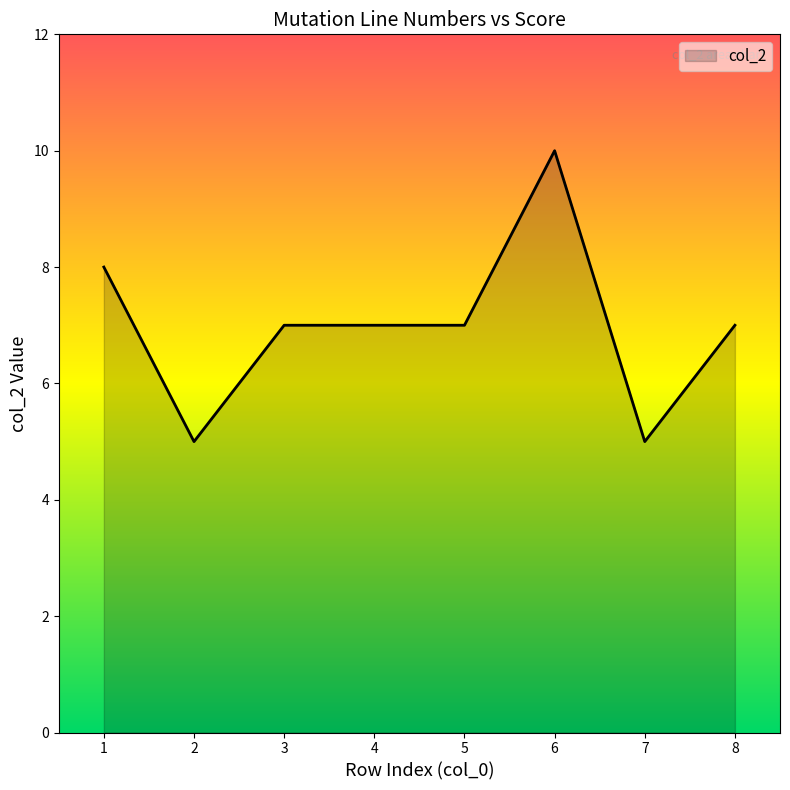

Where is the first local minimum?

2